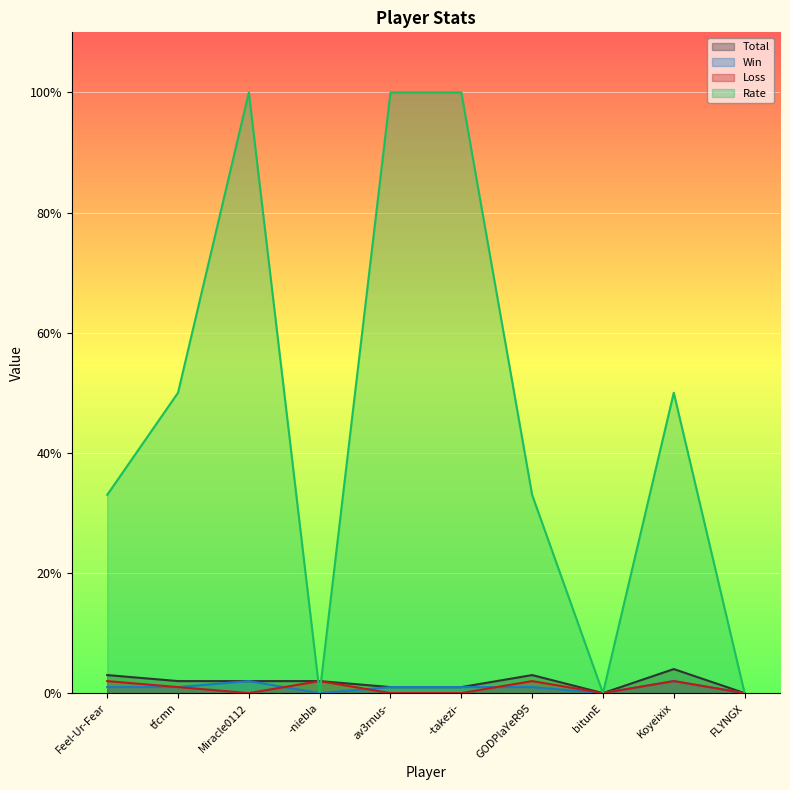

Between -takezi- and GODPlaYeR95, which series saw the biggest shift?

Rate